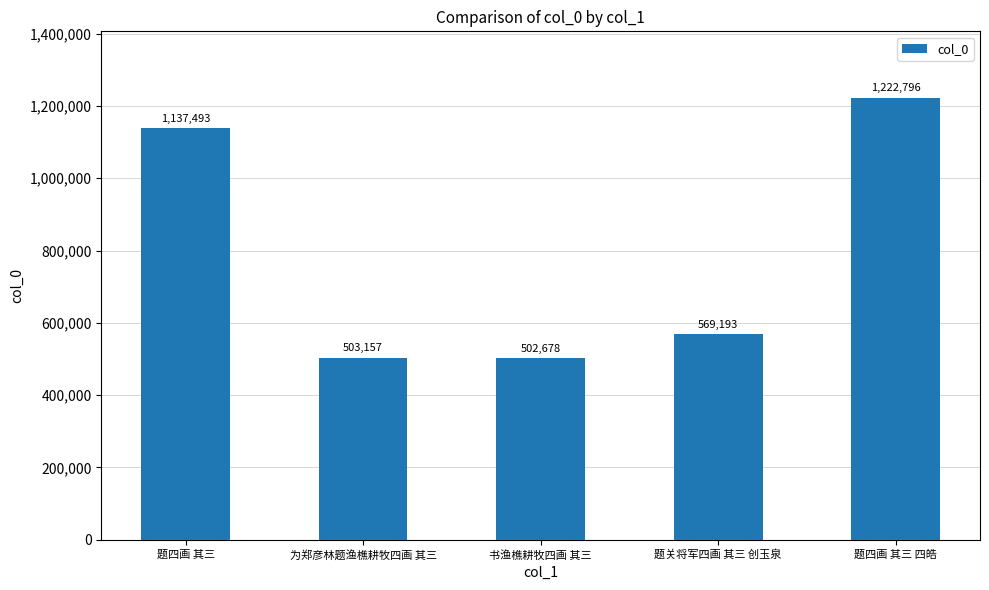

List the labels in order of value, smallest first.

书渔樵耕牧四画 其三, 为郑彦林题渔樵耕牧四画 其三, 题关将军四画 其三 创玉泉, 题四画 其三, 题四画 其三 四皓